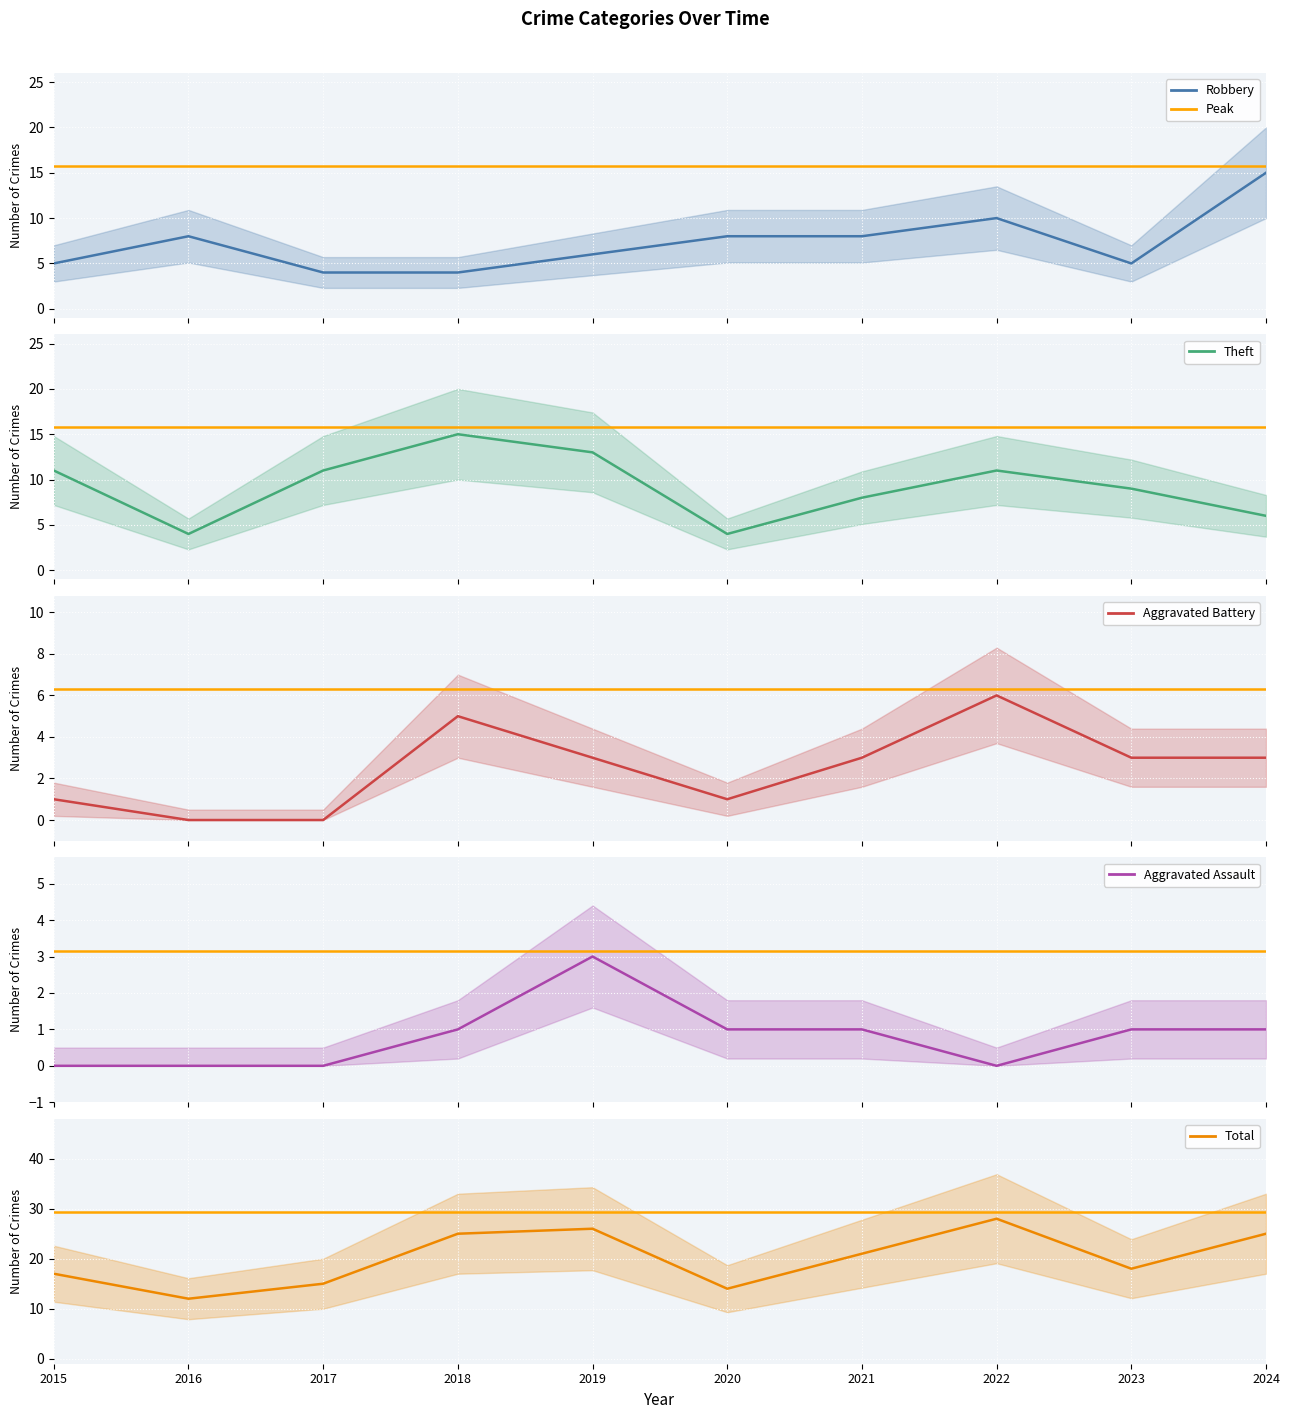

List the labels in order of Total value, largest first.

2022, 2019, 2018, 2024, 2021, 2023, 2015, 2017, 2020, 2016